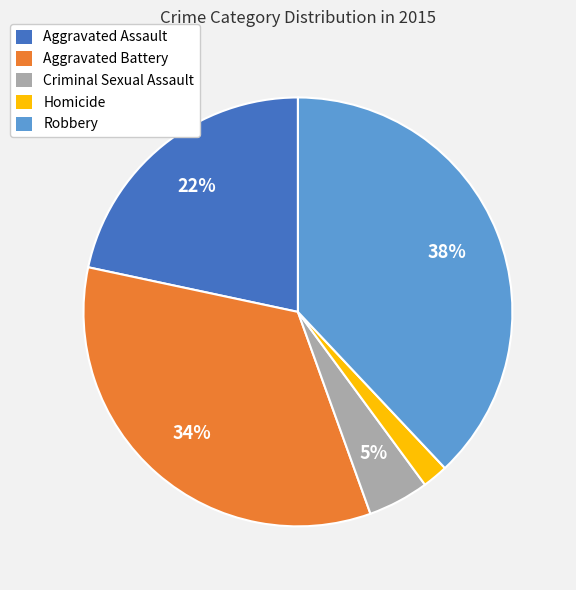

The Aggravated Assault slice represents 36% of the pie. True or false?

False